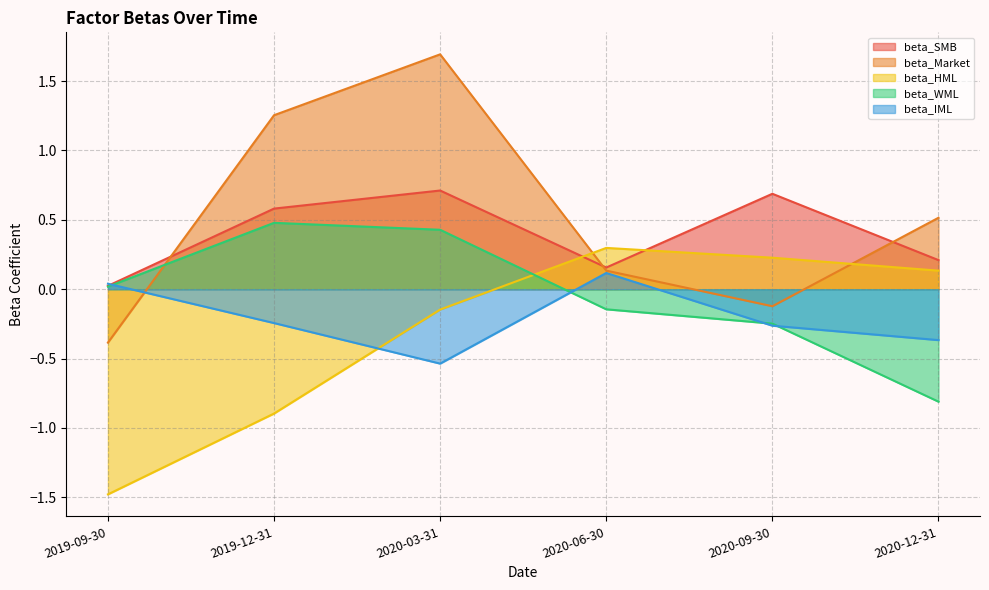

Rank the series by their maximum value, from lowest to highest.

beta_IML, beta_HML, beta_WML, beta_SMB, beta_Market